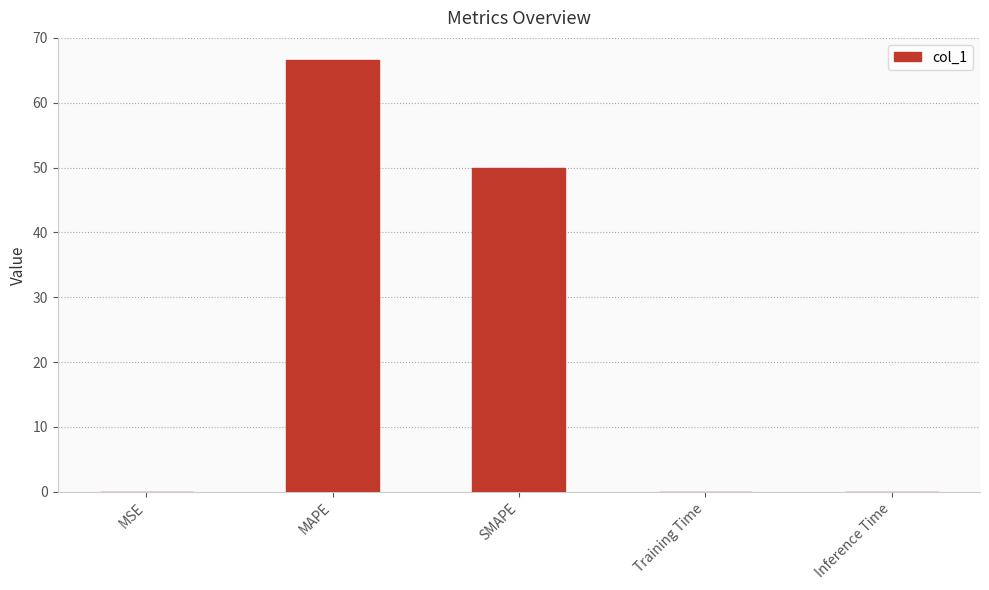

Where is the data nearest to the value 33?

SMAPE